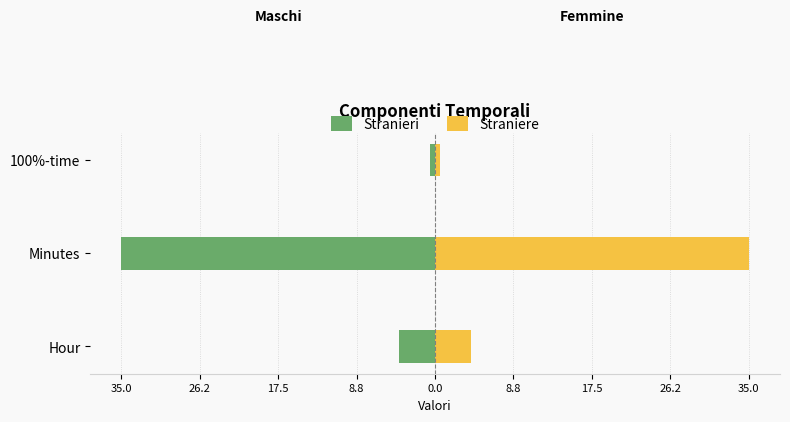

How many groups of bars are there?

3